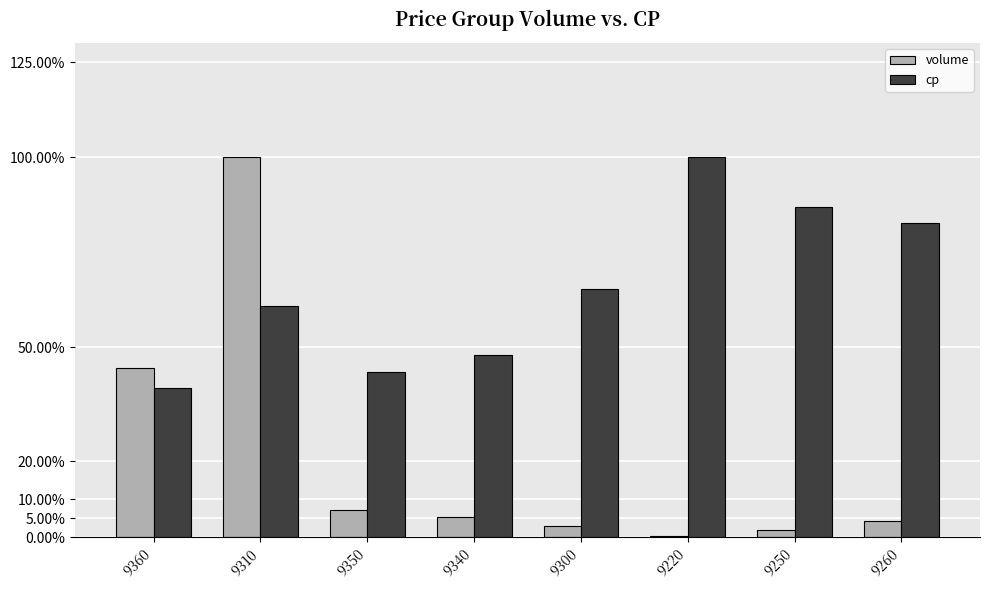

What is the approximate value of cp at 9220?

1.0